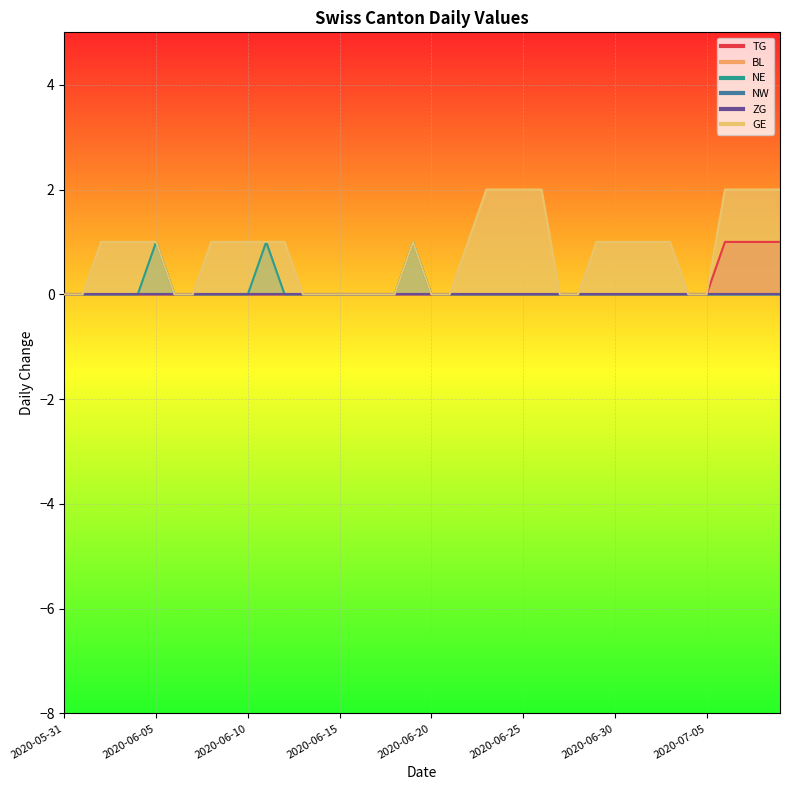

Where is NE nearest to the value 0?

2020-05-31